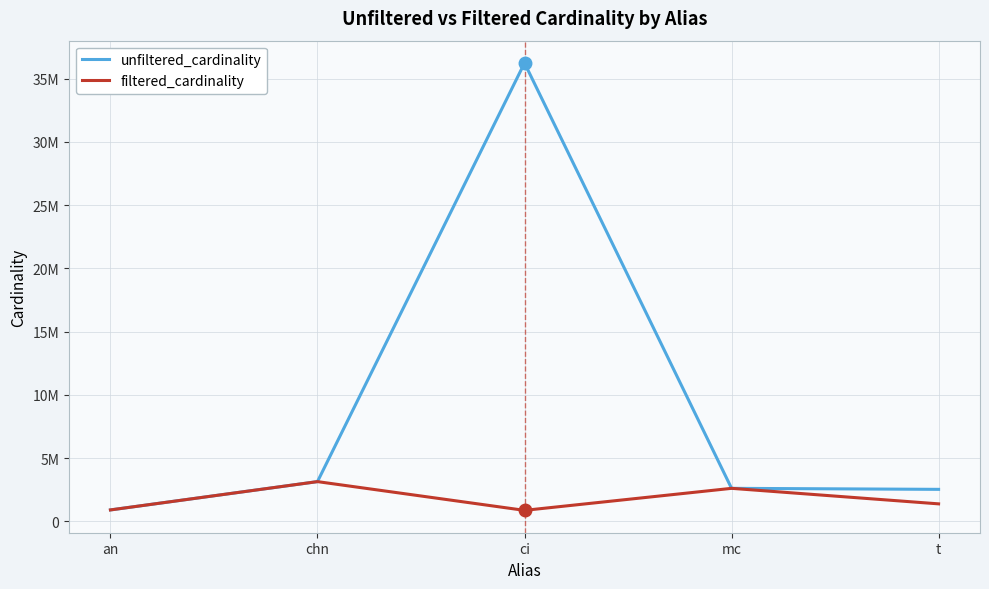

At ci, list the series in order from smallest to largest.

filtered_cardinality, unfiltered_cardinality